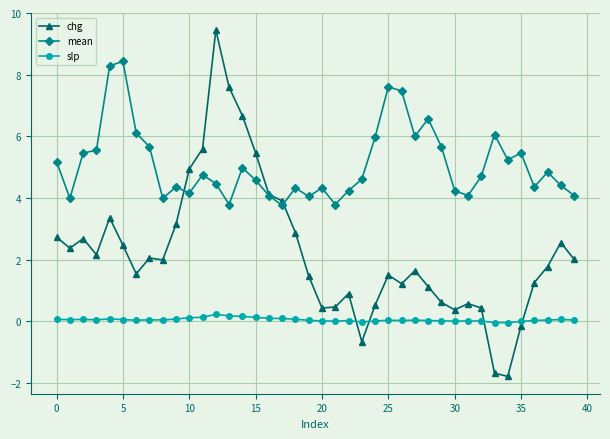

What is the minimum value shown in the chart?

-1.8